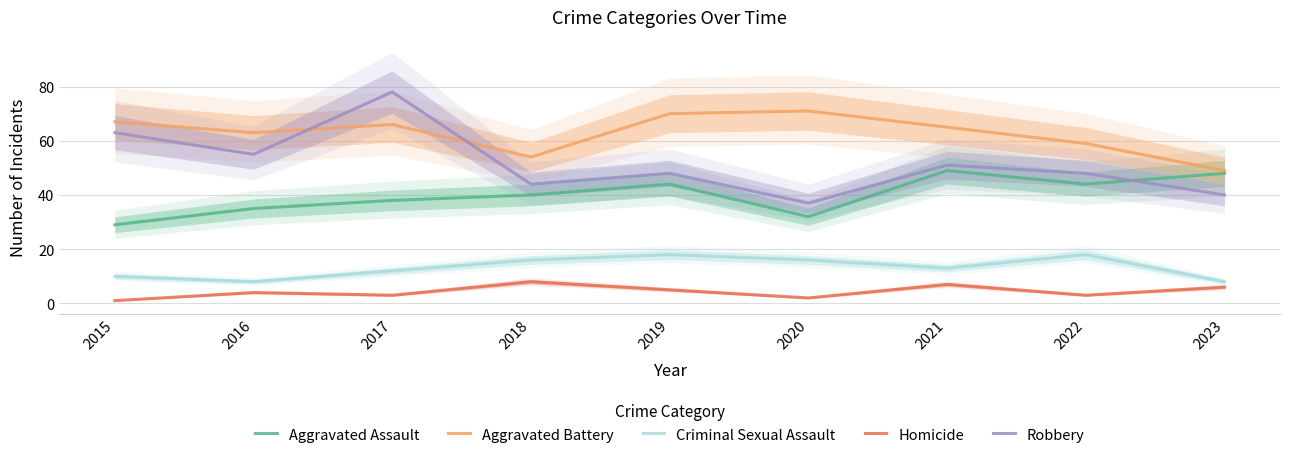

Between 2018 and 2022, which series saw the biggest shift?

Aggravated Battery